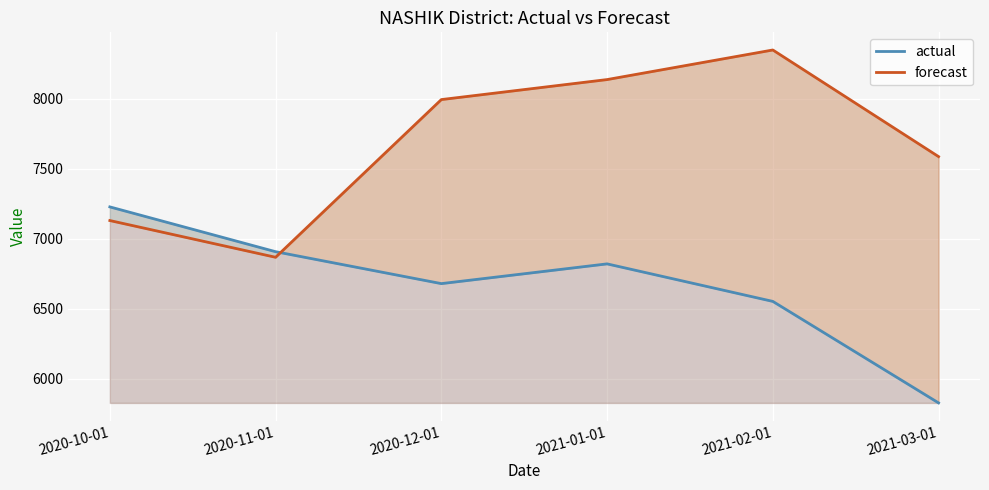

What is the sum of all forecast values?

46060.1